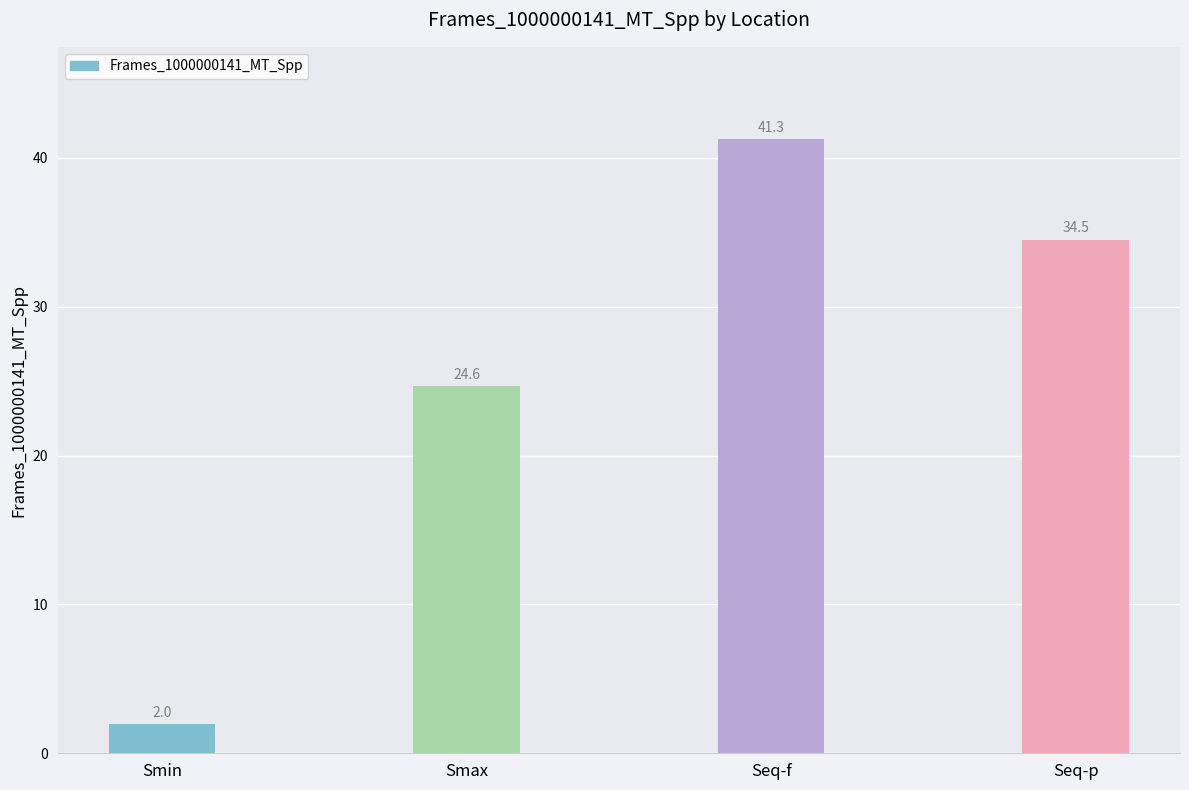

List the labels in order of value, largest first.

Seq-f, Seq-p, Smax, Smin